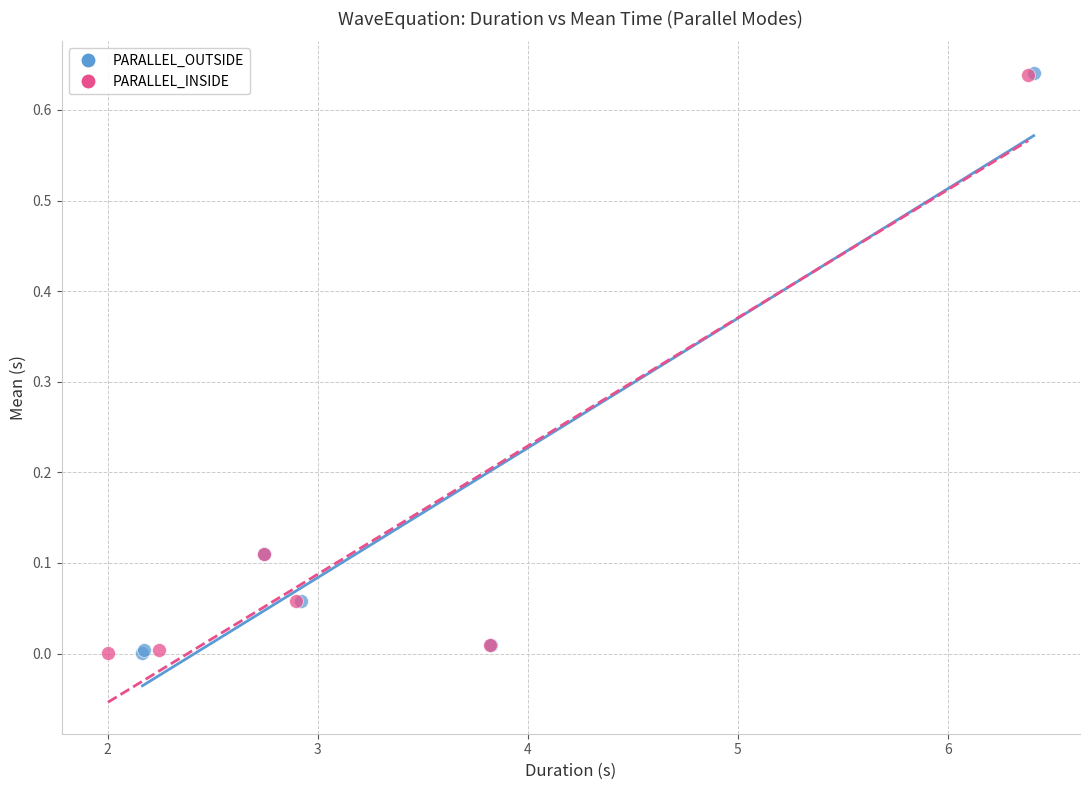

Which series has the largest Y range (max minus min)?

PARALLEL_OUTSIDE